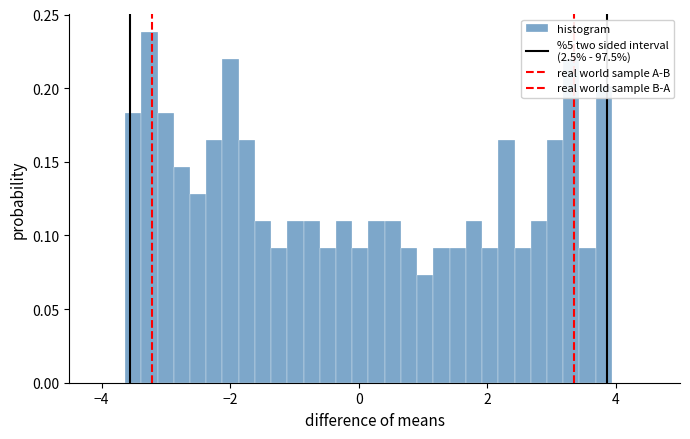

Around what value on the x-axis is the tallest bar? Give the approximate position of its centre, as read against the axis.

-3.2